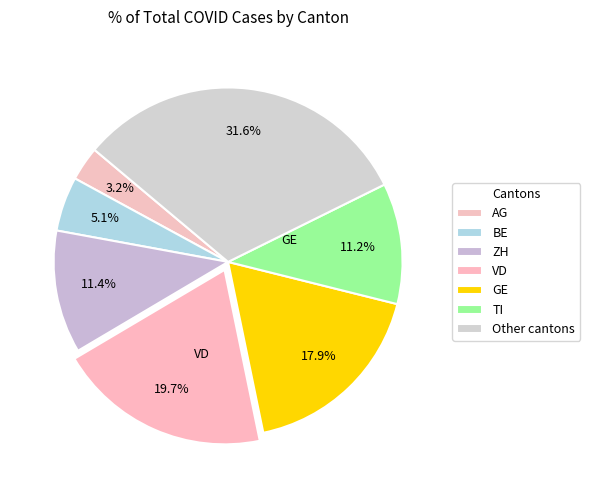

Which slice is the smallest?

AG